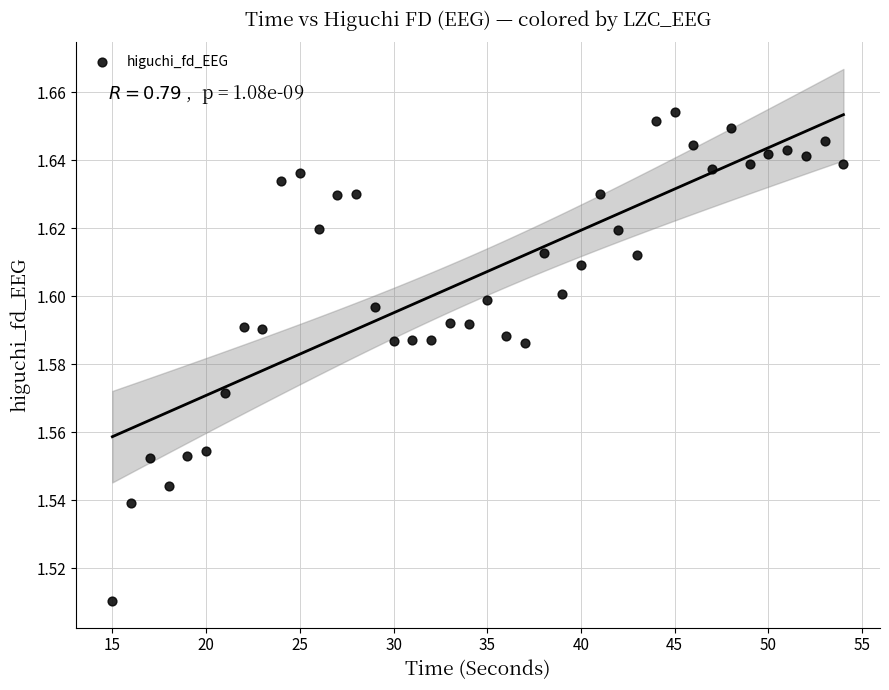

What is the range of X values (max minus min)?

39.0